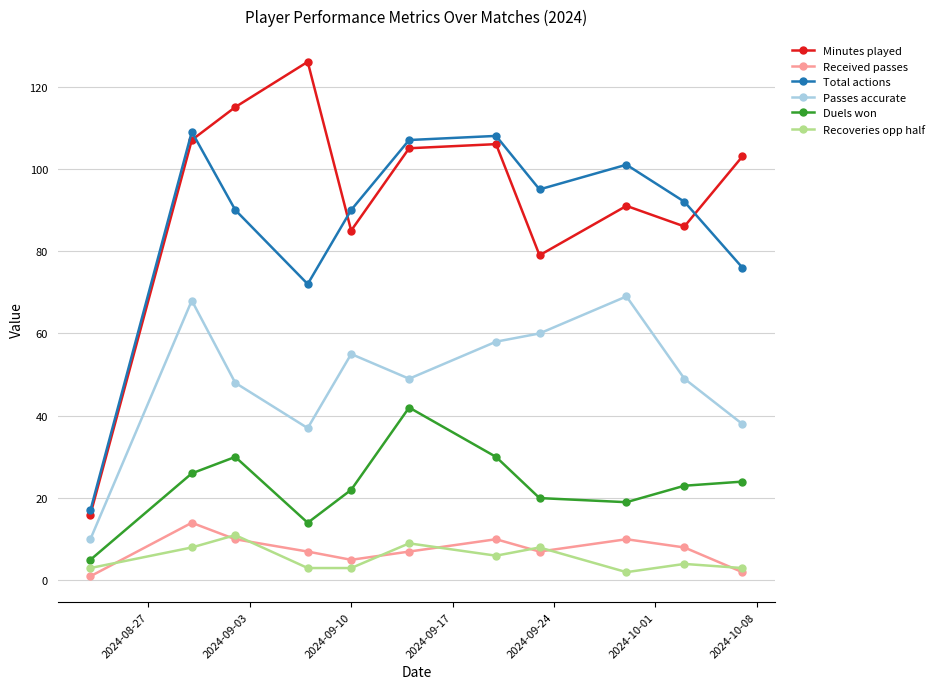

Rank the series by their maximum value, from highest to lowest.

Minutes played, Total actions, Passes accurate, Duels won, Received passes, Recoveries opp half